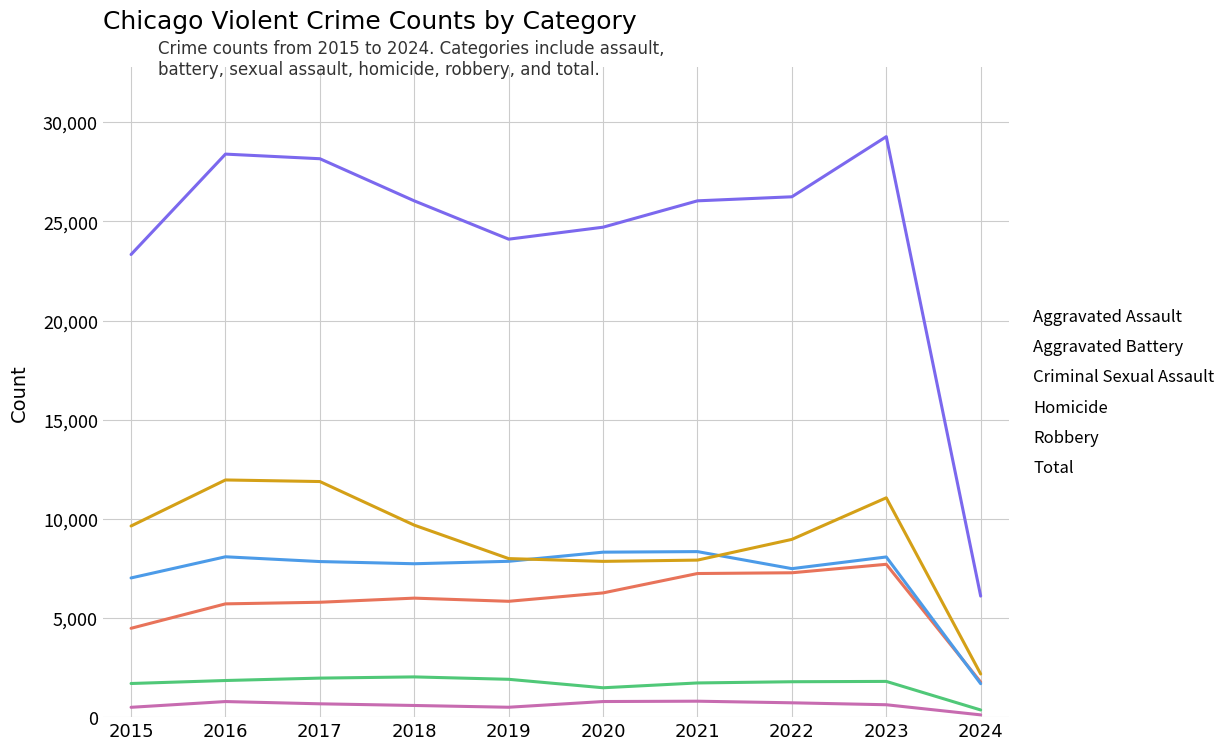

True or false: Aggravated Battery and Total cross at least once.

False